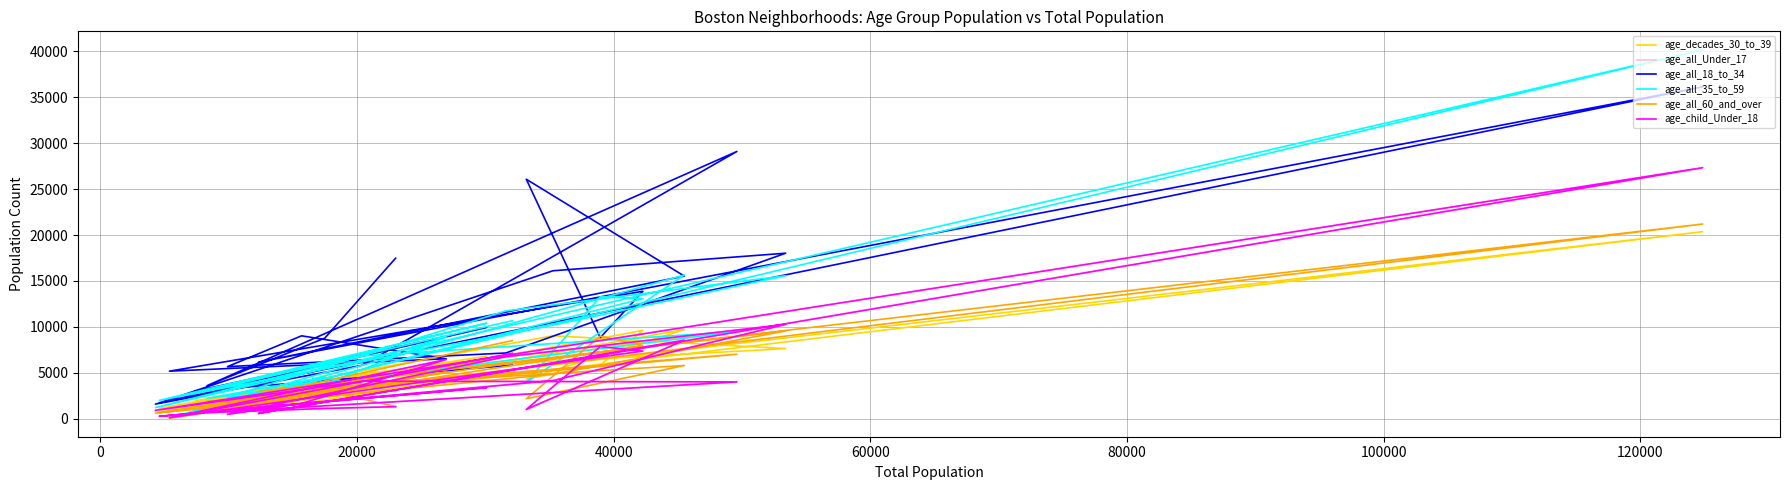

How many lines are shown in the chart?

6